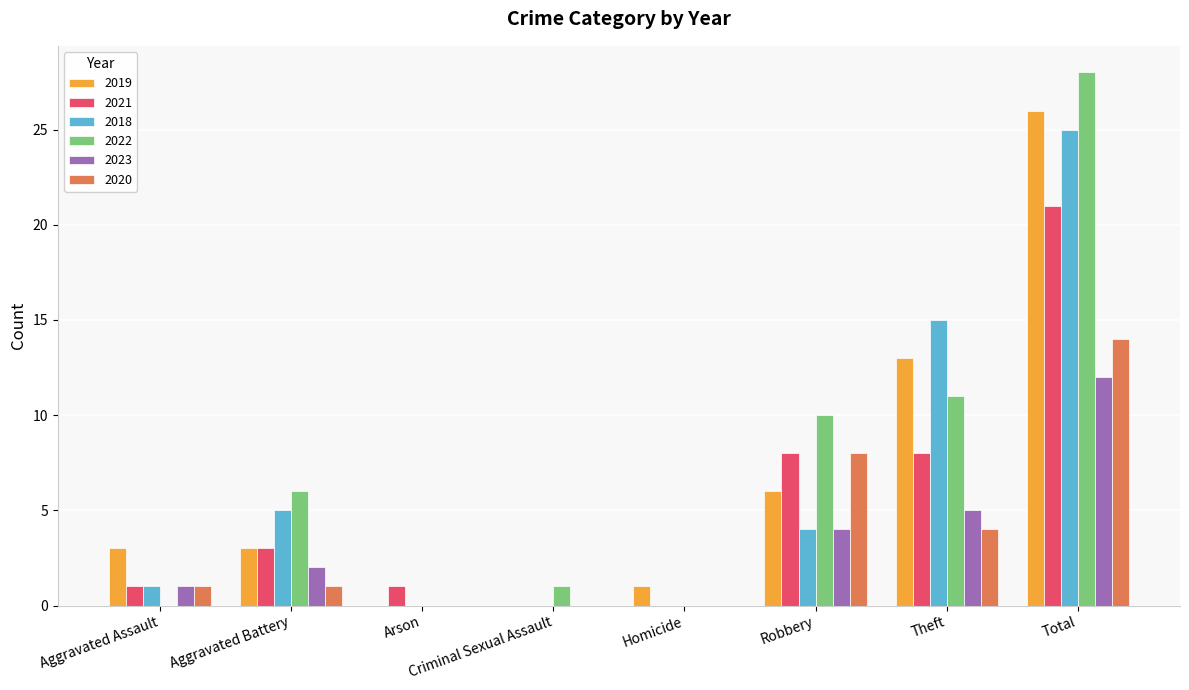

What is the maximum value for 2018?

25